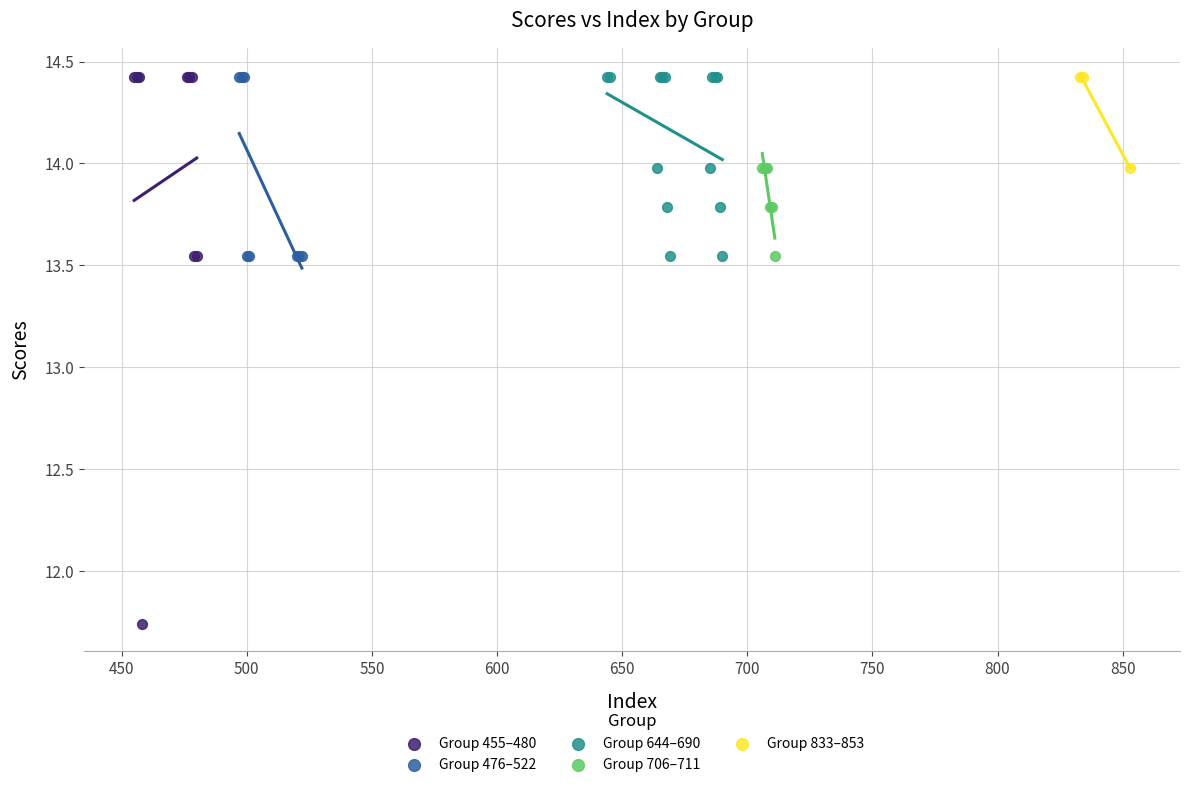

Which series contains the lowest Y value?

Group 455–480